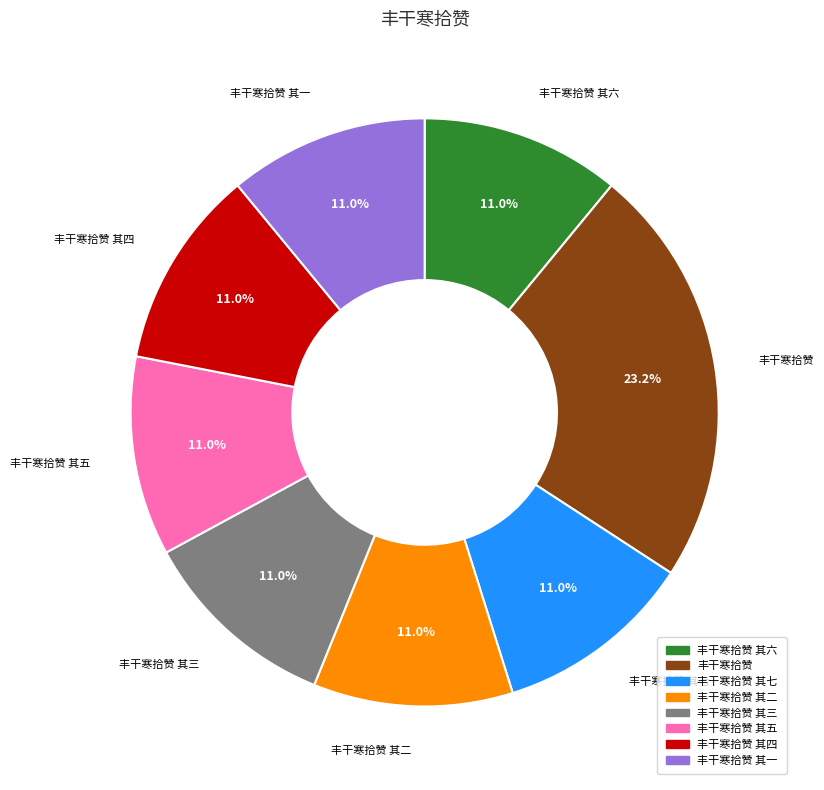

Is there any slice that represents more than half of the pie?

No